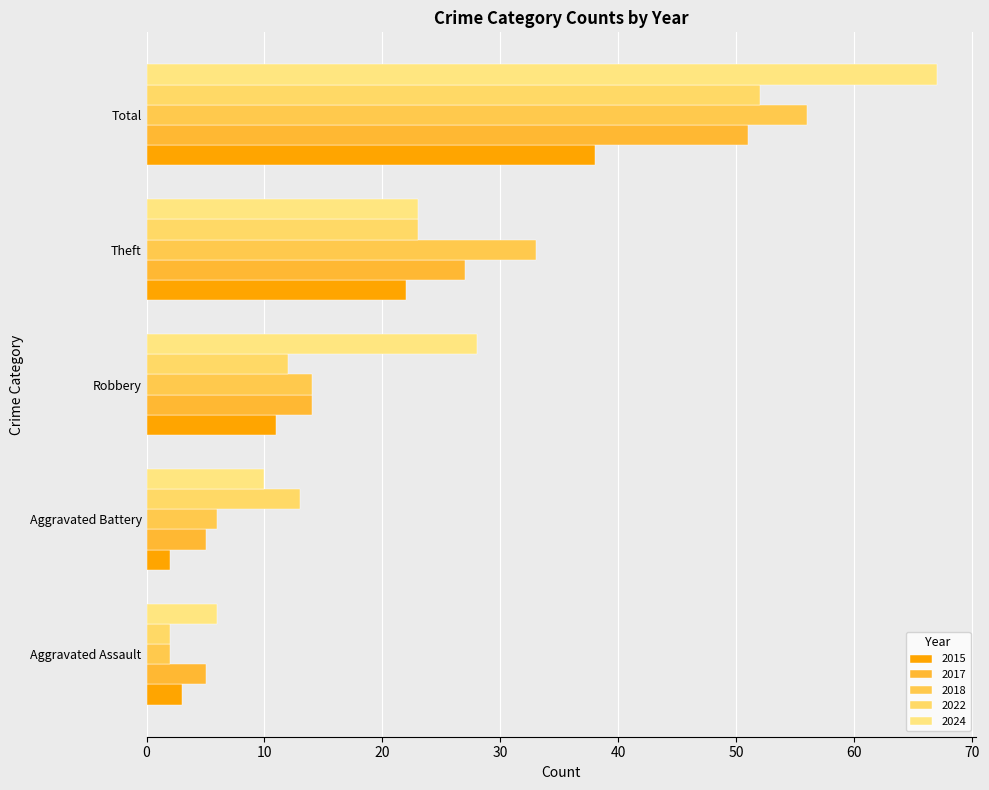

At which label does 2018 first exceed 14?

Theft